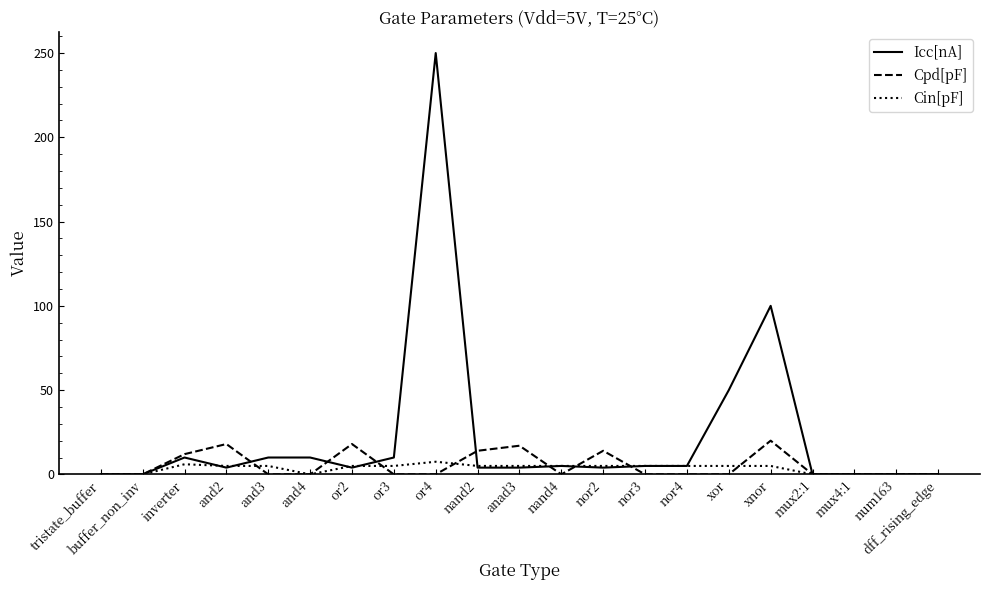

Rank the series by their maximum value, from lowest to highest.

Cin[pF], Cpd[pF], Icc[nA]